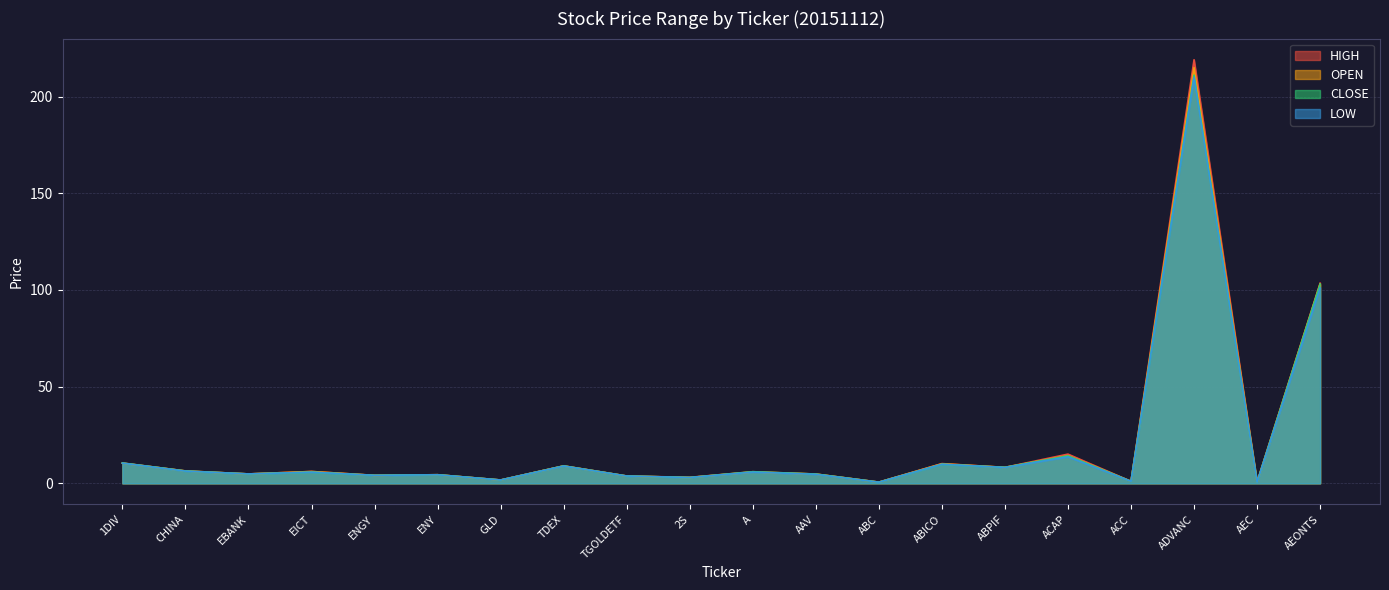

What are all the series names shown in the legend?

HIGH, OPEN, CLOSE, LOW